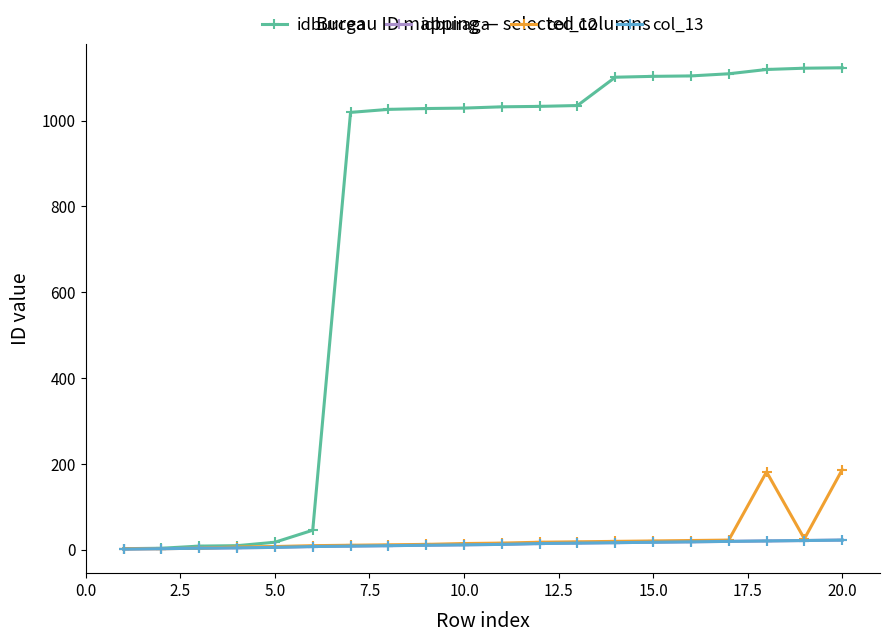

Is this an area chart (filled region under the line)?

No